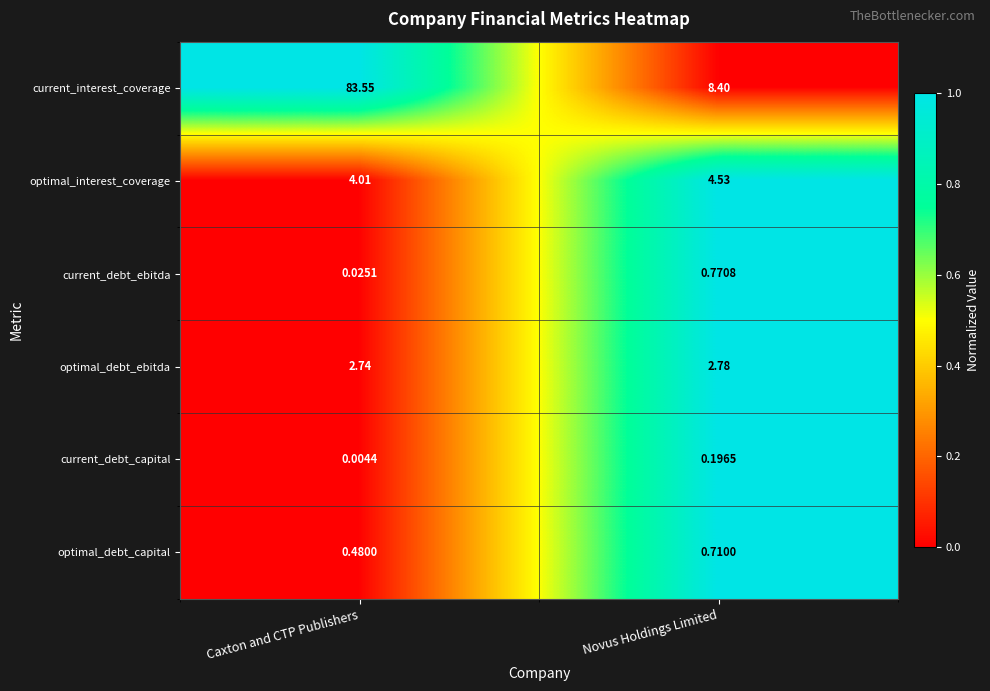

At which label is optimal_debt_capital closest to 0?

Caxton and CTP Publishers